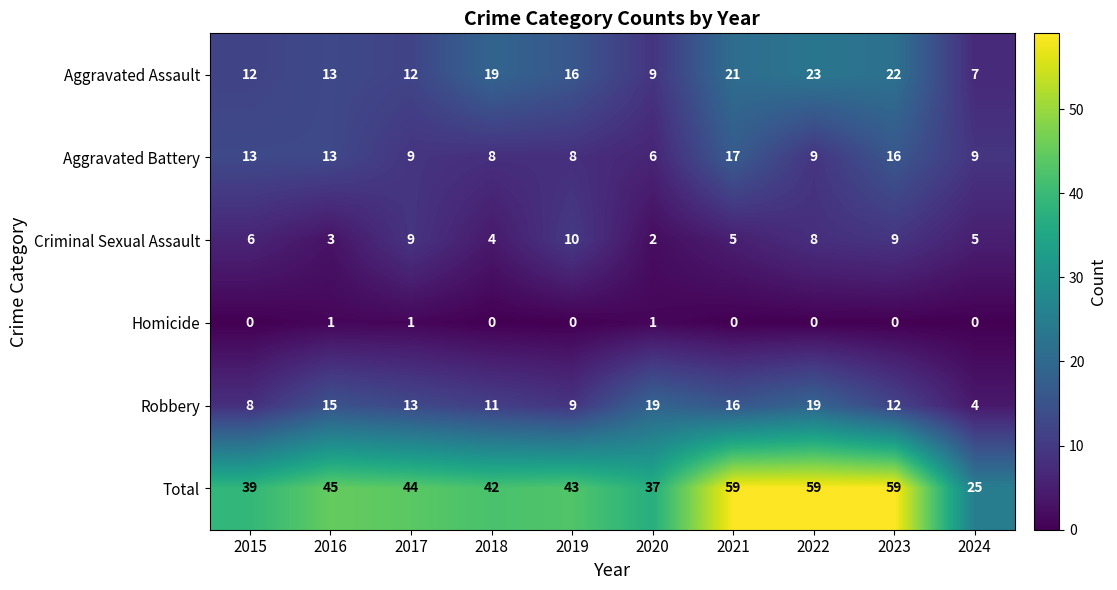

What is the difference between the maximum and minimum values in the Criminal Sexual Assault series?

8